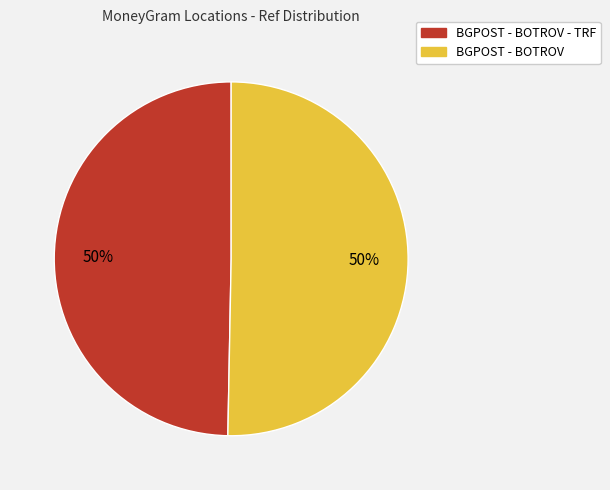

To the nearest percent, what is the average slice percentage?

50%